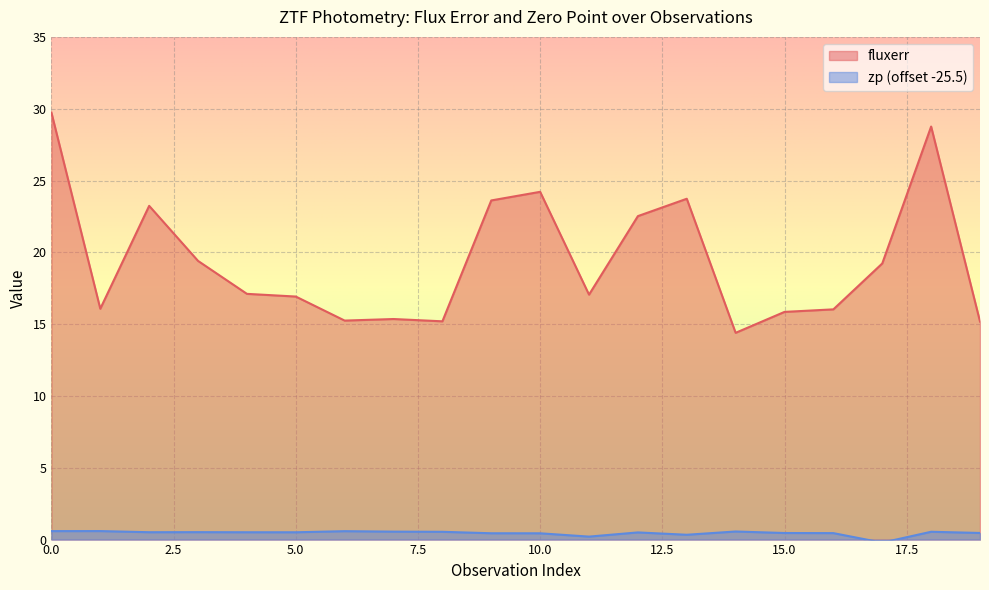

Reading left to right, transcribe all the data shown in this chart.

fluxerr: 0=29.7	1=16.1	2=23.2	3=19.4	4=17.1	5=16.9	6=15.2	7=15.4	8=15.2	9=23.6	10=24.2	11=17.1	12=22.5	13=23.7	14=14.4	15=15.9	16=16.0	17=19.2	18=28.8	19=15.2
zp: 0=0.6	1=0.6	2=0.5	3=0.5	4=0.5	5=0.5	6=0.6	7=0.6	8=0.5	9=0.4	10=0.4	11=0.2	12=0.5	13=0.3	14=0.6	15=0.5	16=0.4	17=-0.2	18=0.5	19=0.5